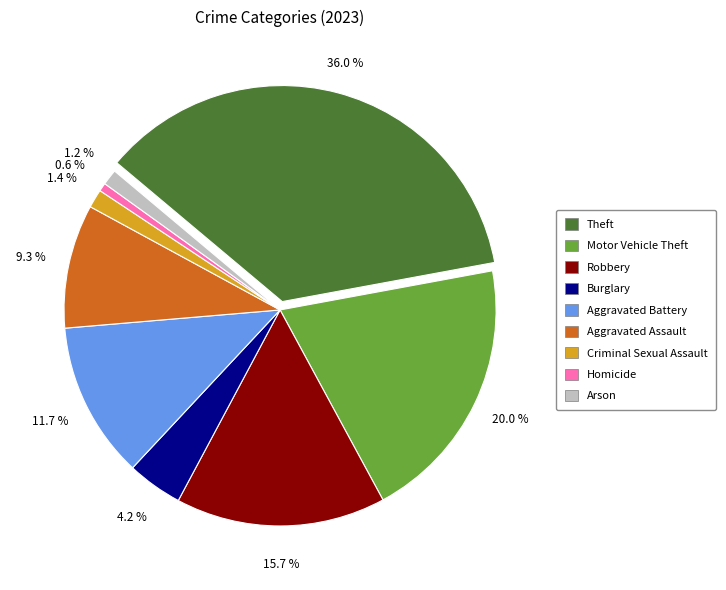

Is it true that Motor Vehicle Theft is 20% of the pie?

True